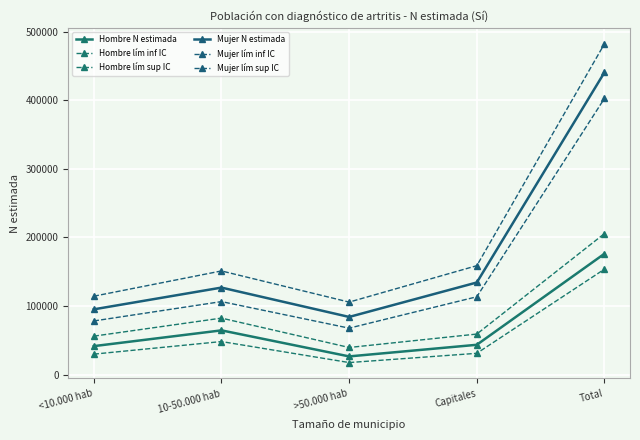

At which label does Hombre lím sup IC first exceed 59187?

10-50.000 hab